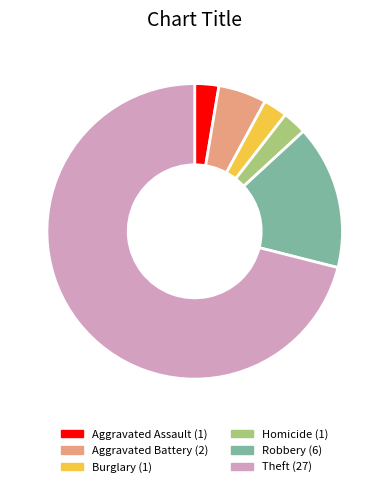

Combined, do Robbery and Theft account for over 50%?

Yes